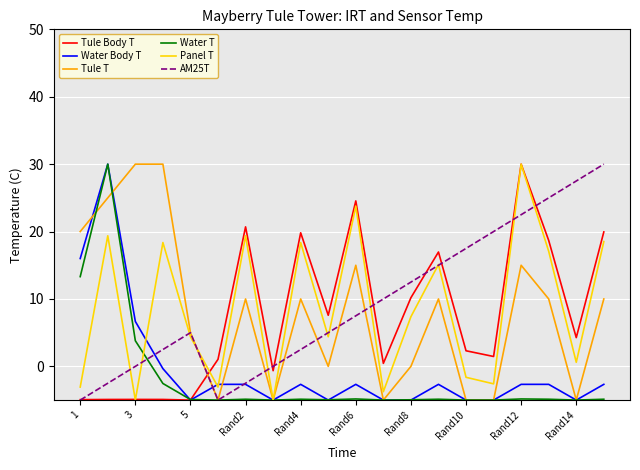

What is the maximum value shown in the chart?

30.0